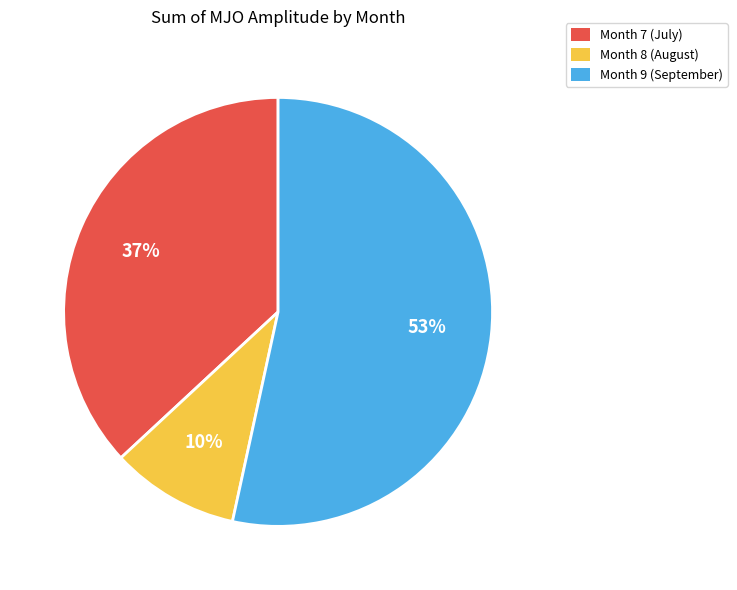

To the nearest percent, what is the combined percentage of Month 9 (September) and Month 8 (August)?

63%